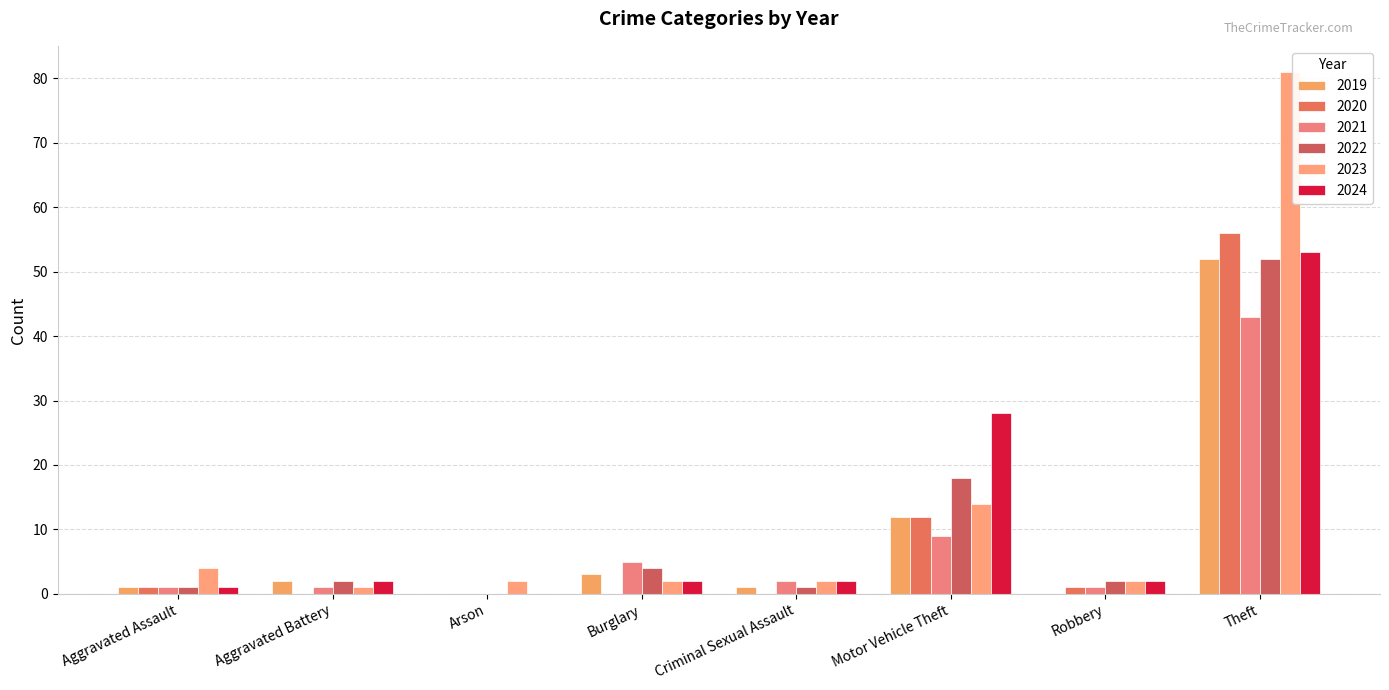

What position from the right is Criminal Sexual Assault?

4